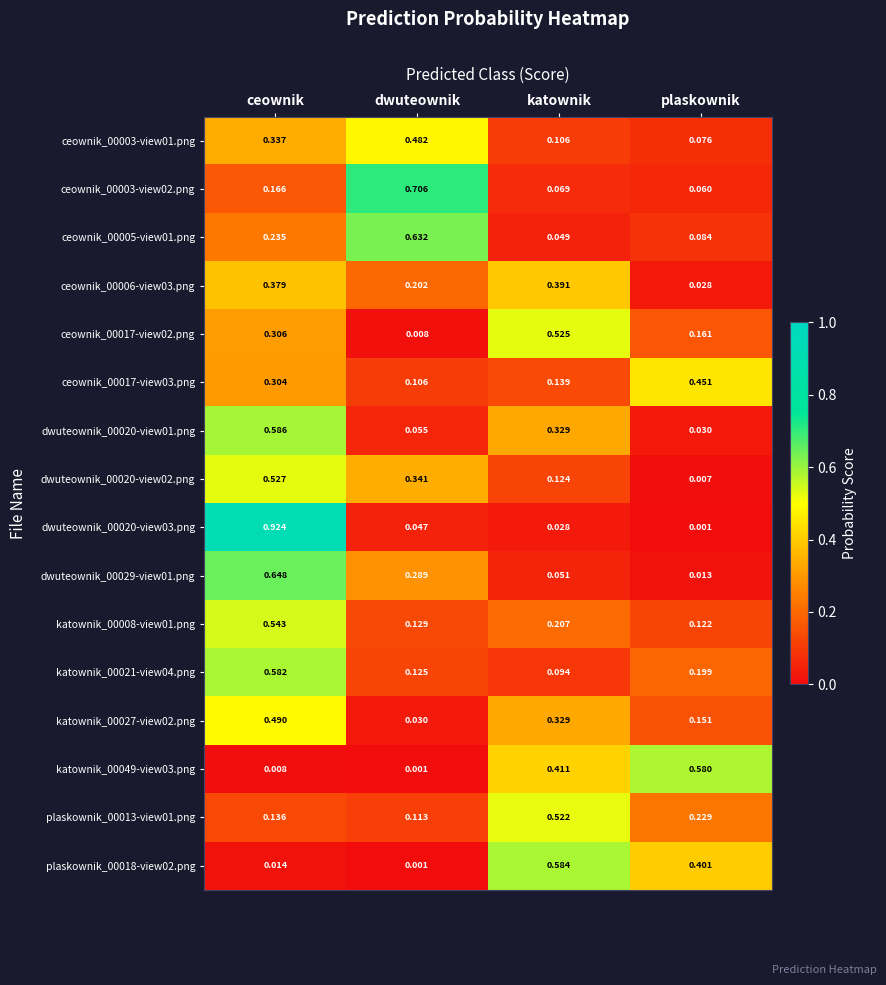

At which category is the sum across all series the highest?

ceownik